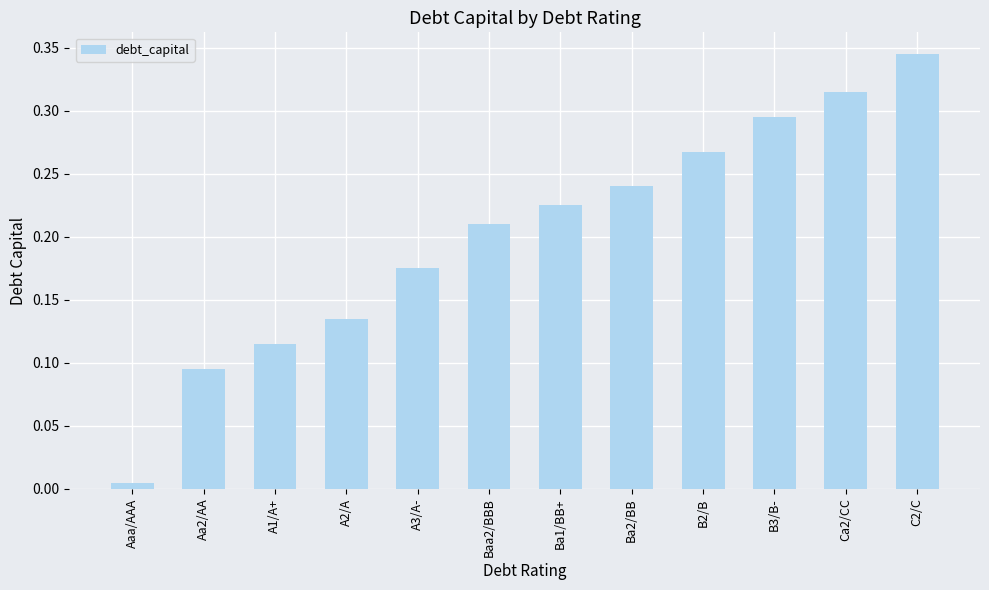

The chart shows a value of 0.3 at Ba2/BB. True or false?

False